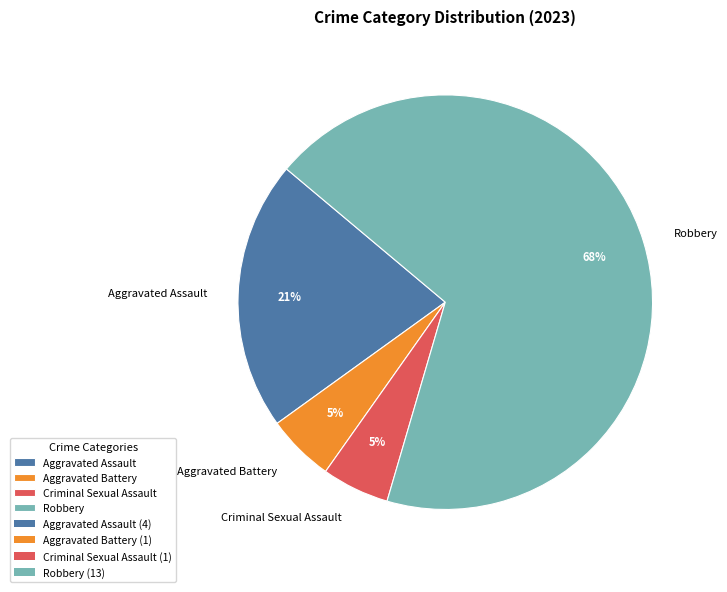

Is Criminal Sexual Assault the majority of the pie?

No